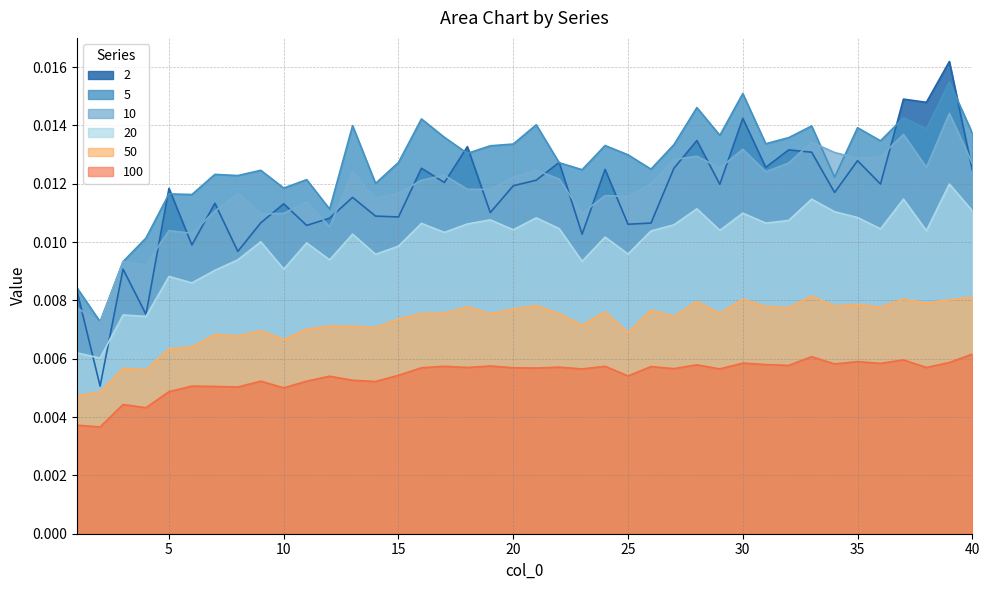

How many times do 2 and 20 cross each other?

2